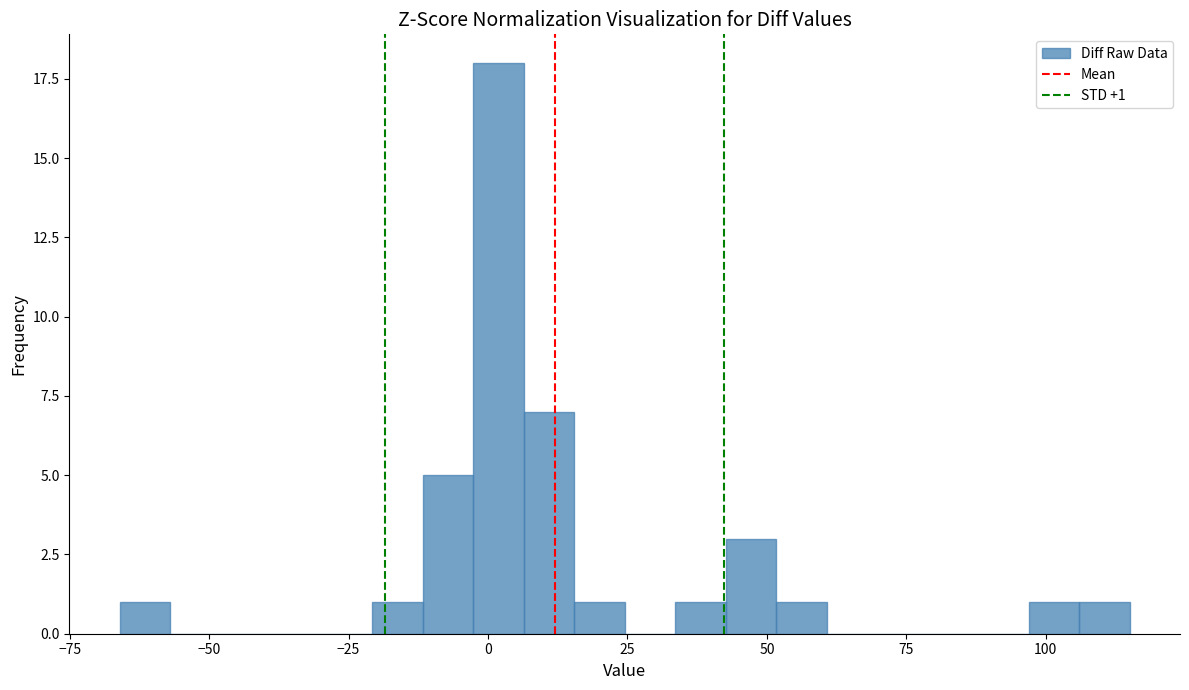

Read against the x-axis, roughly where is the centre of the tallest bar?

0